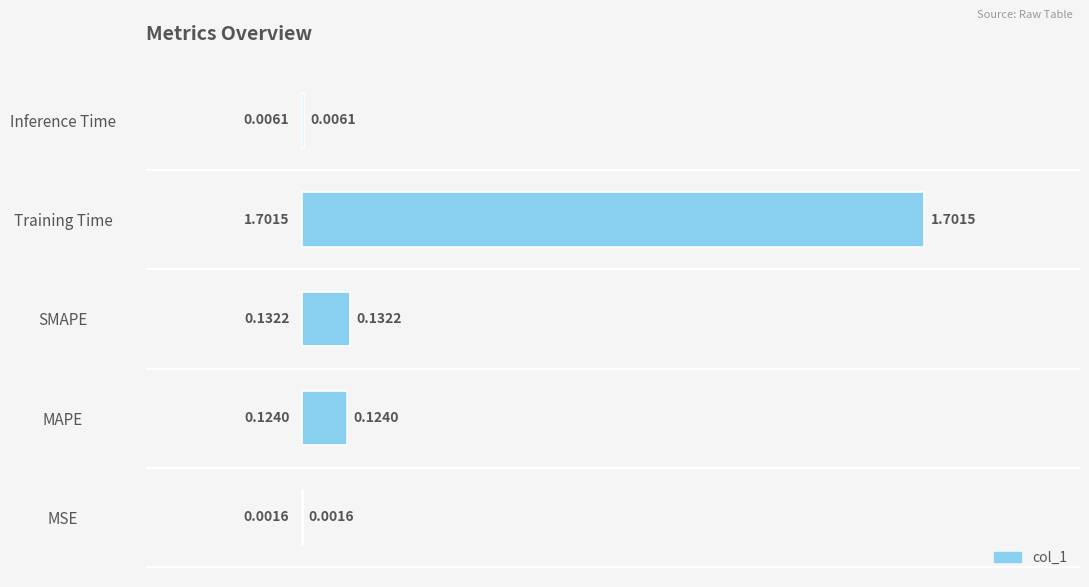

Which label corresponds to the largest value in the chart?

Training Time